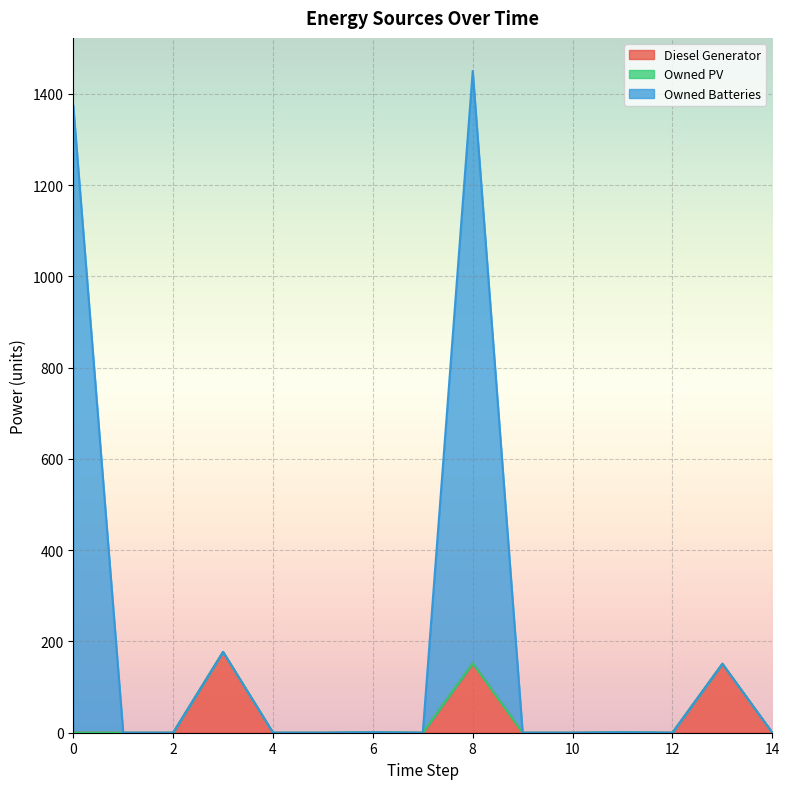

At which category is the sum across all series the highest?

8